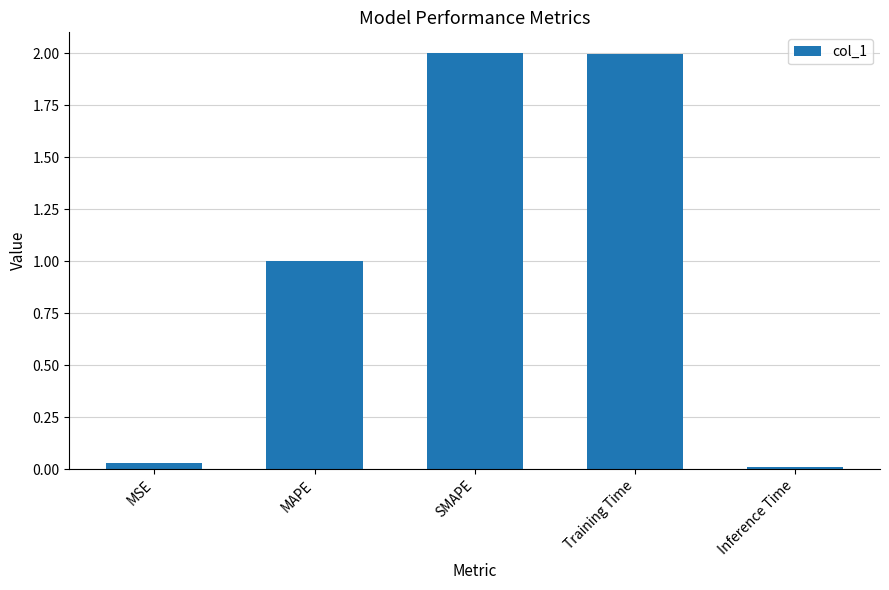

The value at SMAPE is 3.0. True or false?

False